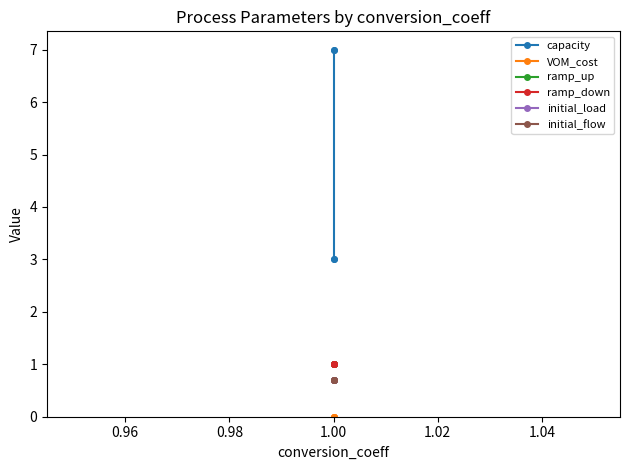

What are all the series names shown in the legend?

capacity, VOM_cost, ramp_up, ramp_down, initial_load, initial_flow